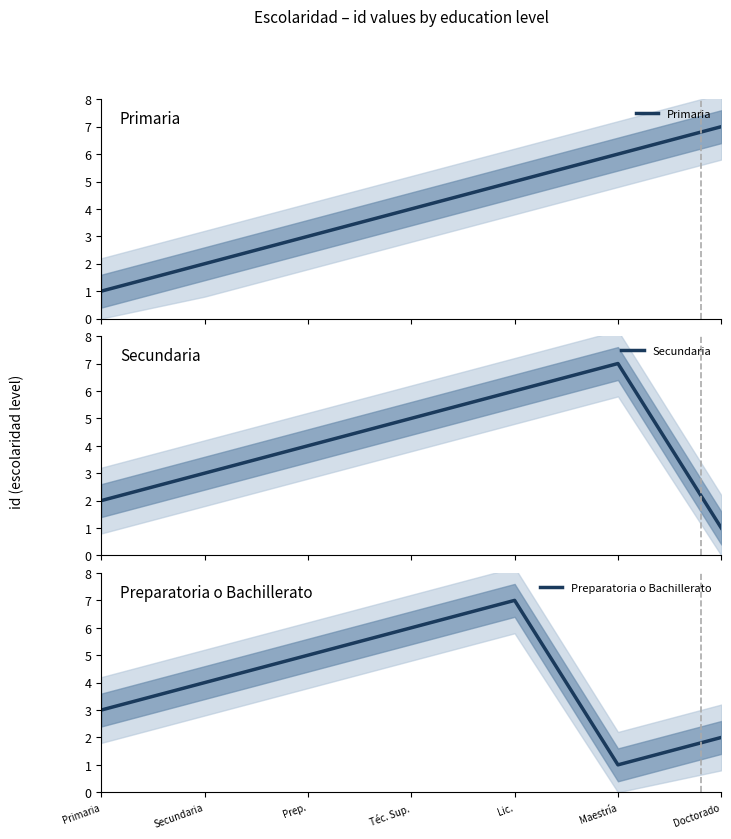

Which series has the largest total across all categories?

Primaria